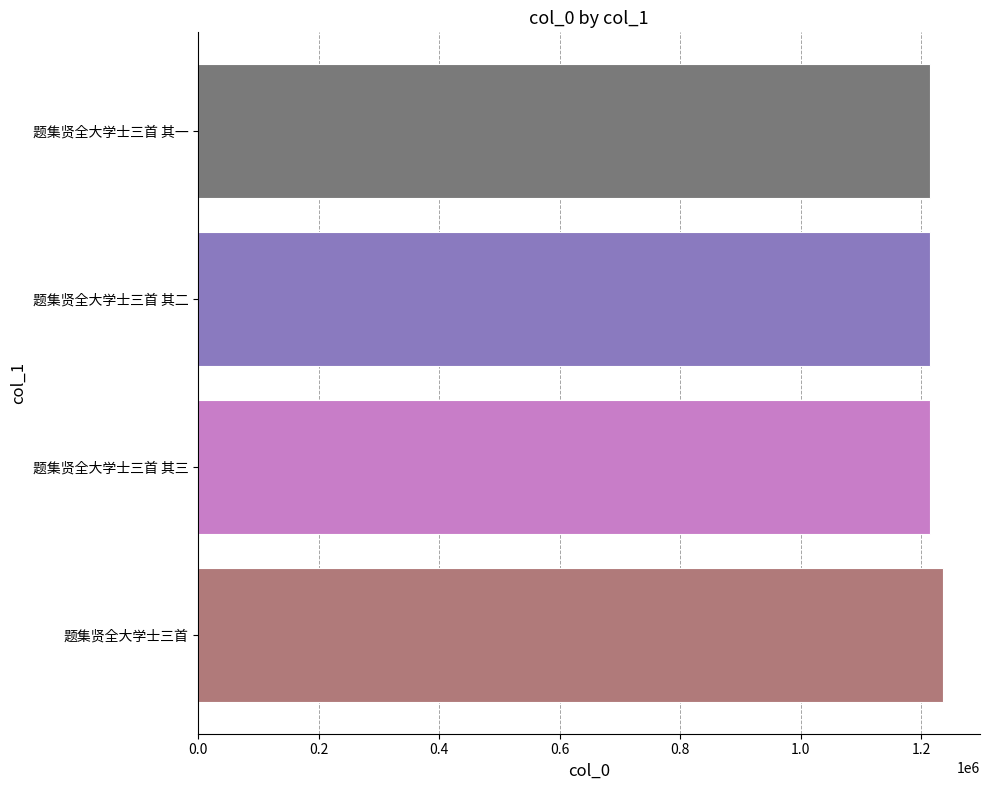

Approximately how many times larger is the value at 题集贤全大学士三首 其二 compared to 题集贤全大学士三首?

1.0